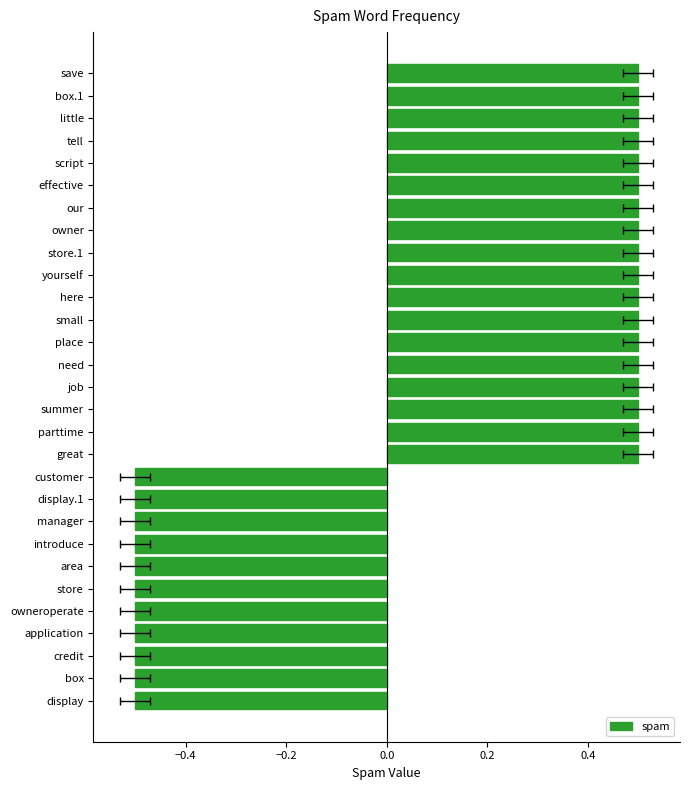

How many values are below zero?

11